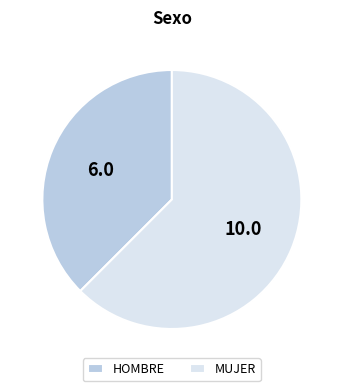

Which category accounts for the majority?

MUJER